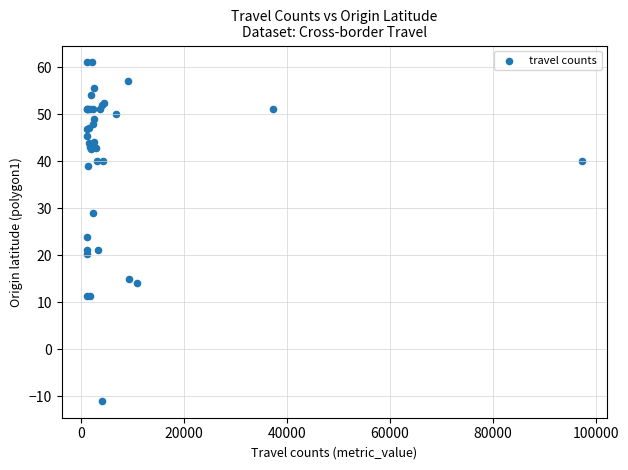

What Y value in the scatter plot is closest to 25?

23.8